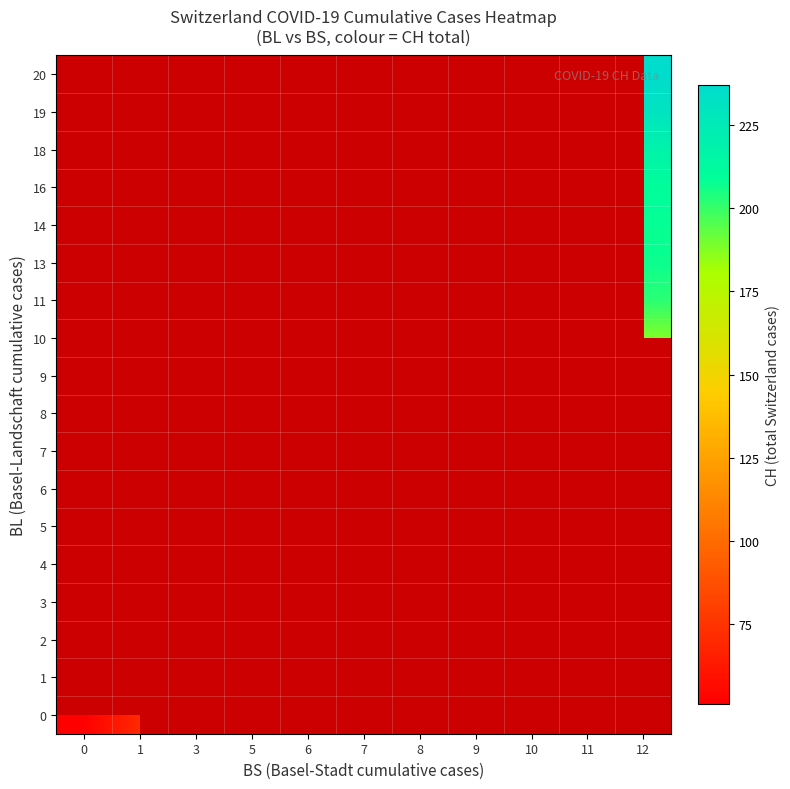

What is the maximum value shown in the chart?

237.0